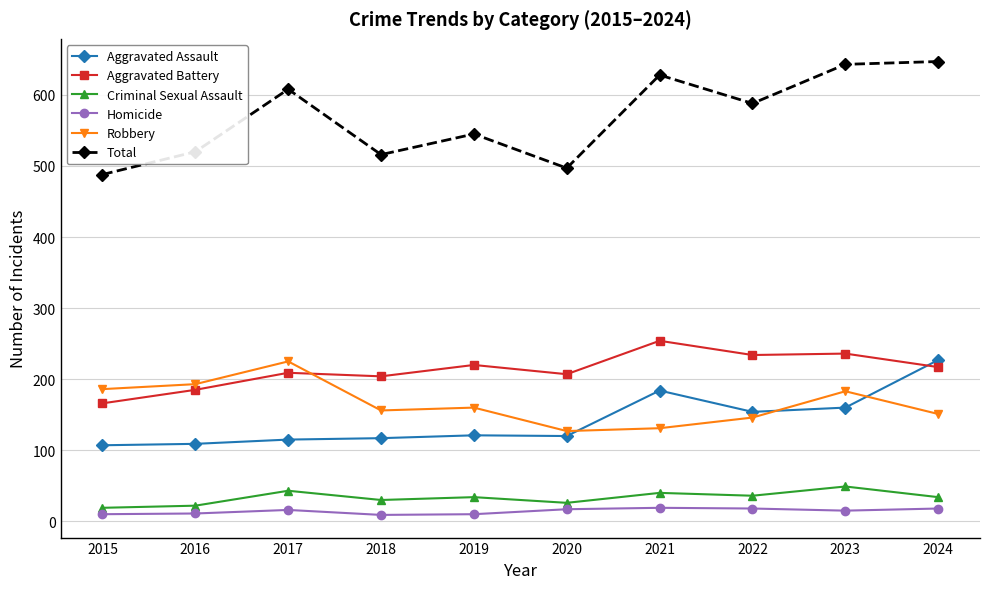

Which series has the widest spread of values?

Total